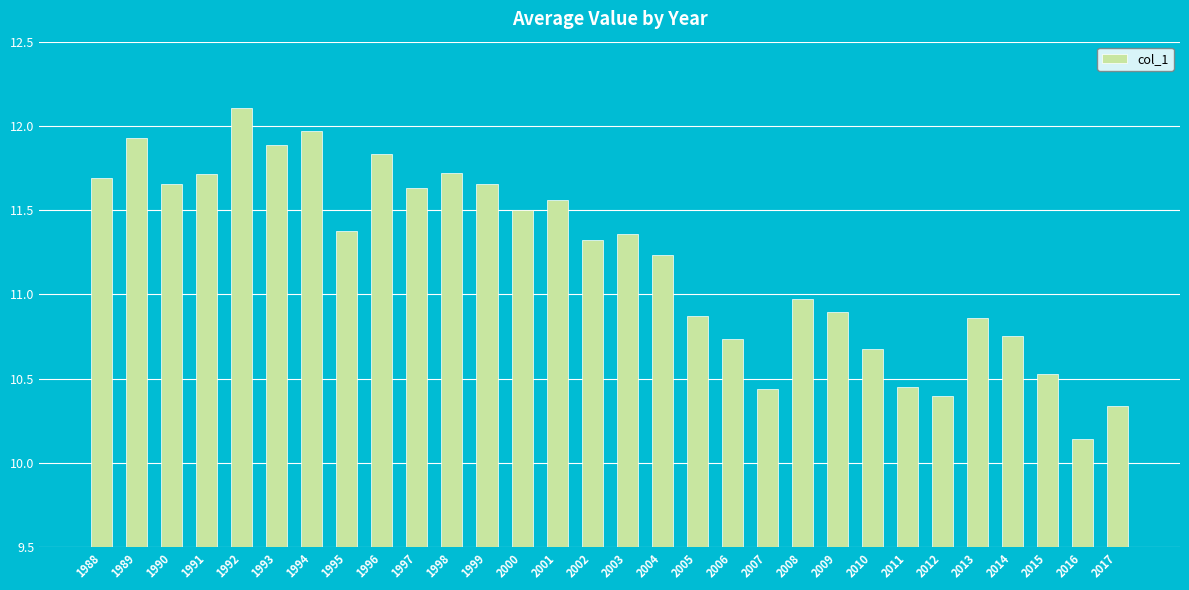

What is the value of the 28th bar from the left?

10.5